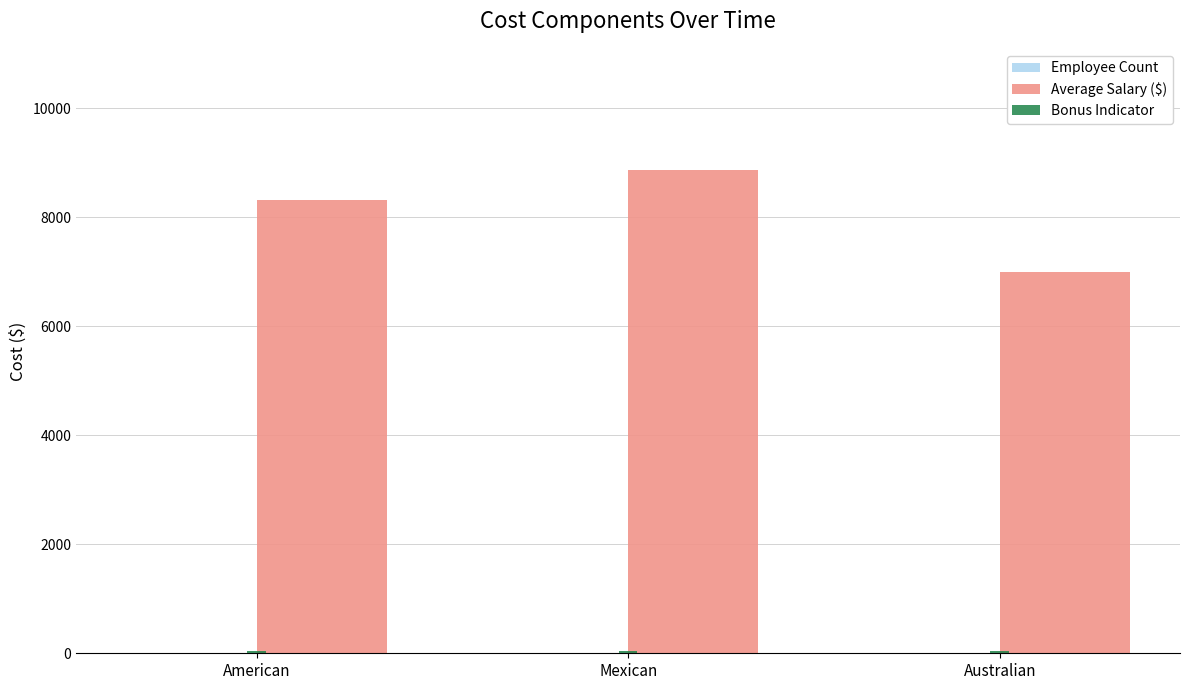

How many groups of bars are there?

3